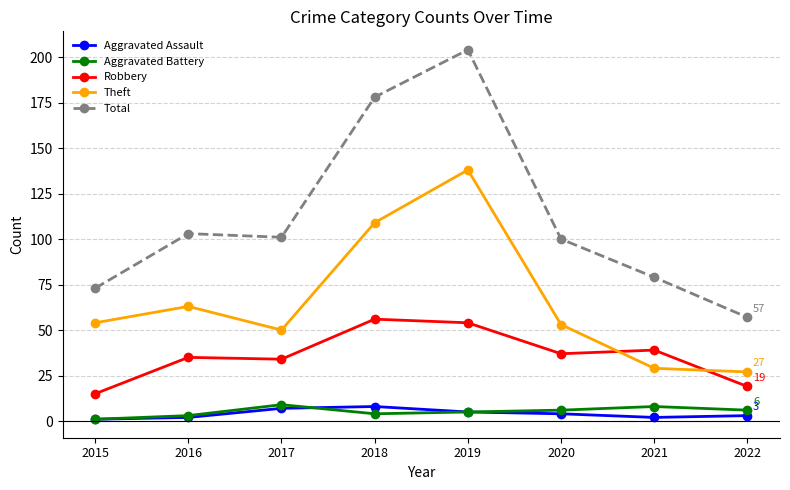

How many data points in Robbery are less than 37?

4